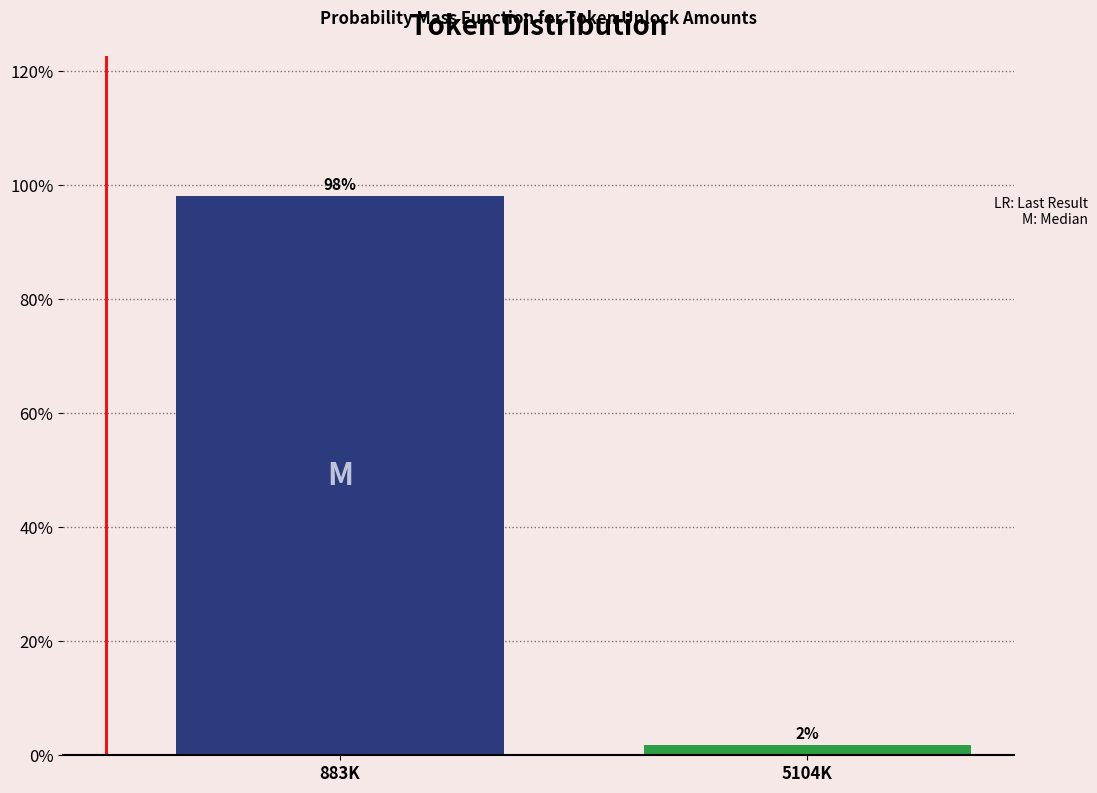

List the labels in order of value, smallest first.

5104K, 883K